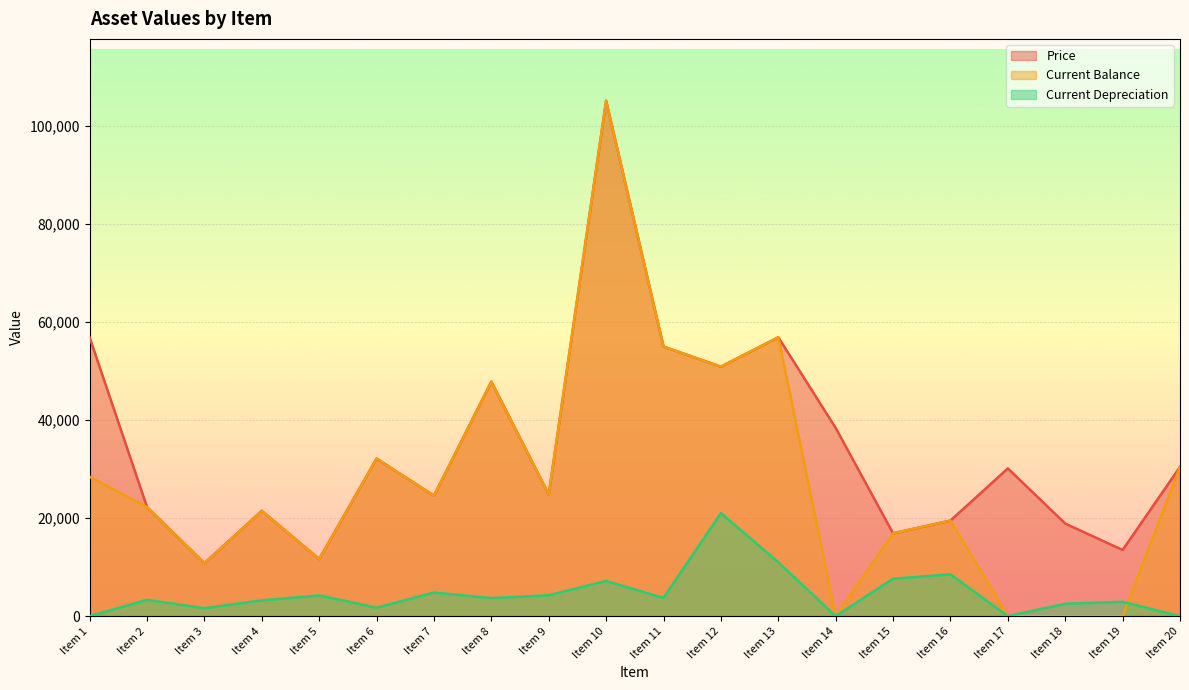

Between Item 9 and Item 16, which series saw the biggest shift?

Price